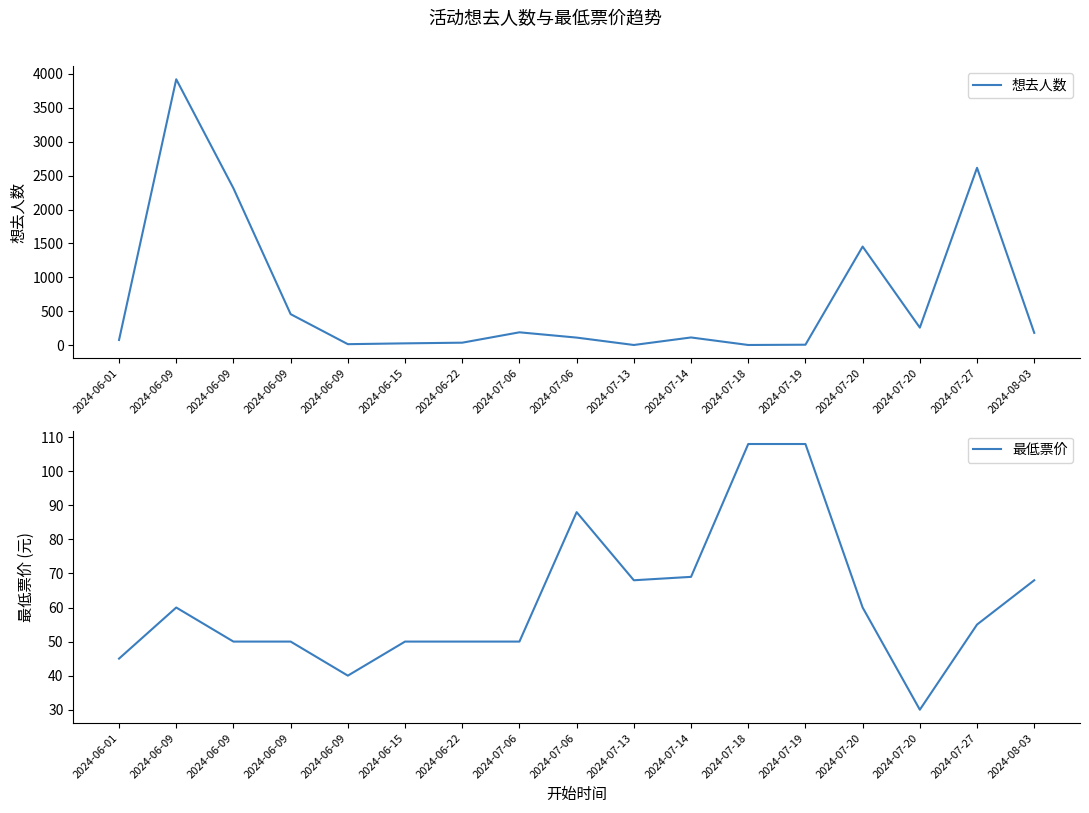

In 想去人数, how many points are higher than both neighbors (excluding endpoints)?

5